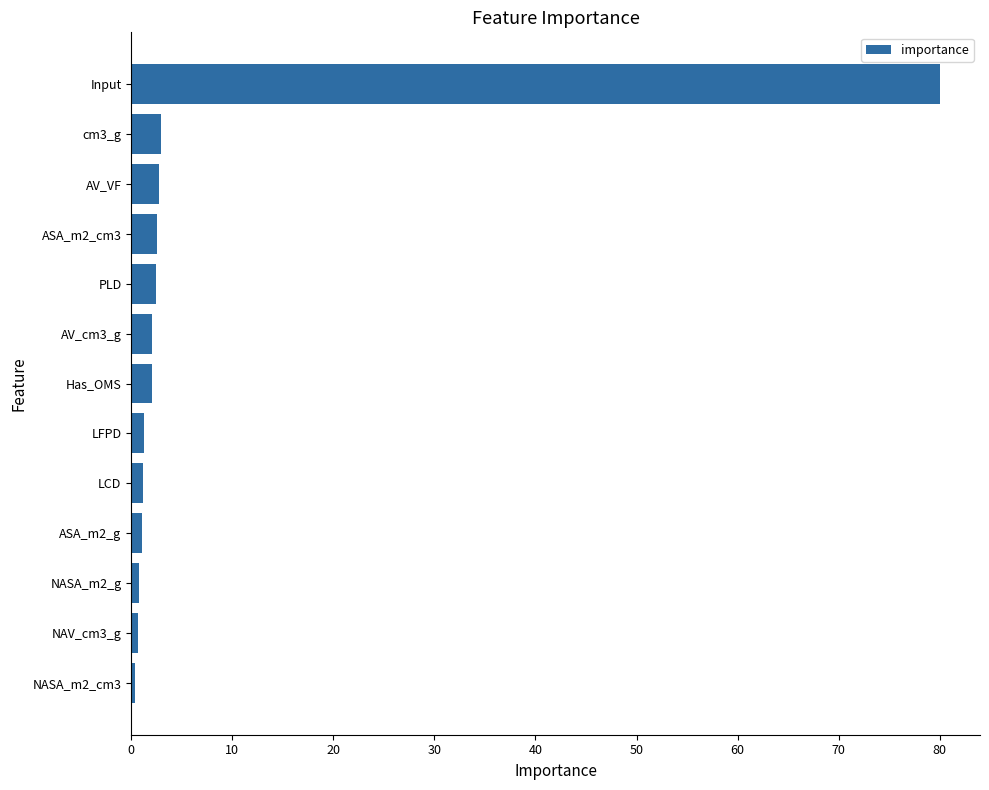

Does the chart contain any negative values?

No